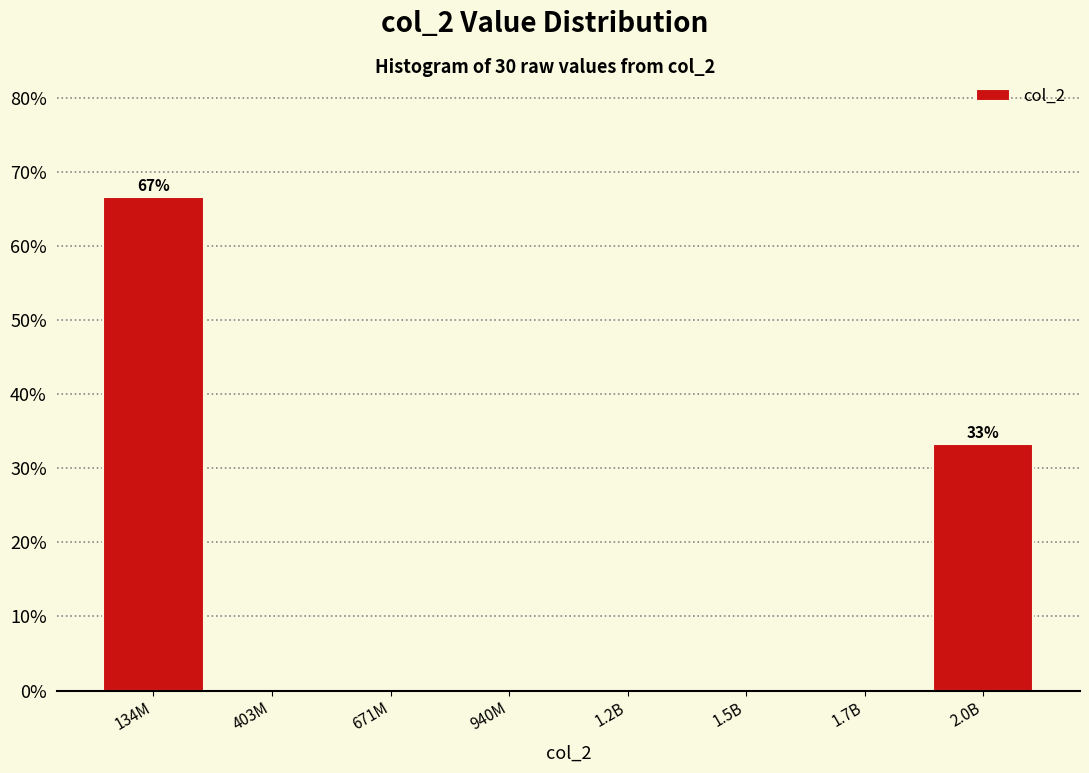

Reading right to left, extract all data points from this chart.

2.0B=33.3	1.7B=0.0	1.5B=0.0	1.2B=0.0	940M=0.0	671M=0.0	403M=0.0	134M=66.7